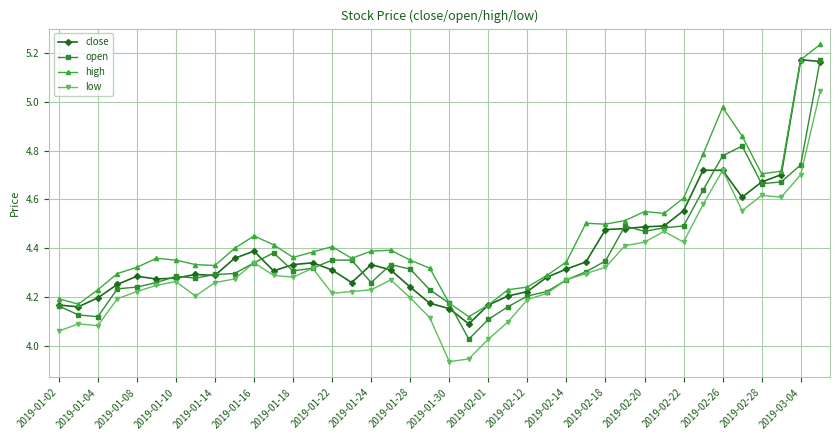

True or false: close has more than 1 points higher than both neighbors.

True